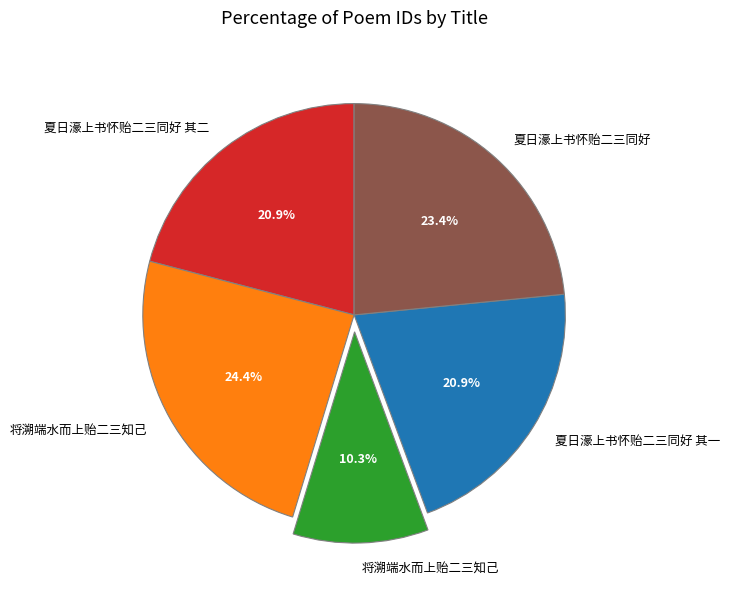

Is there any slice that represents more than half of the pie?

No